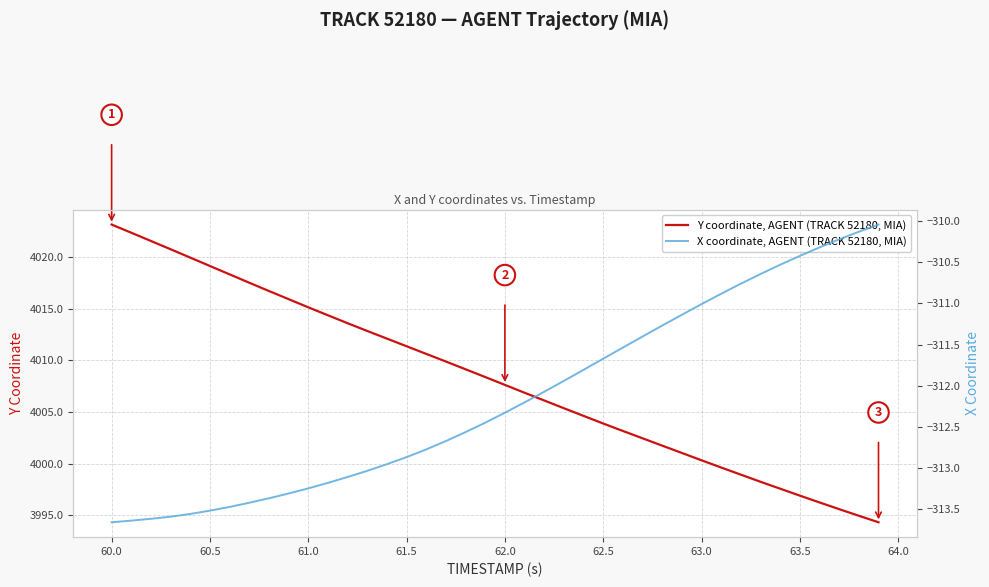

Is this an area chart (filled region under the line)?

No